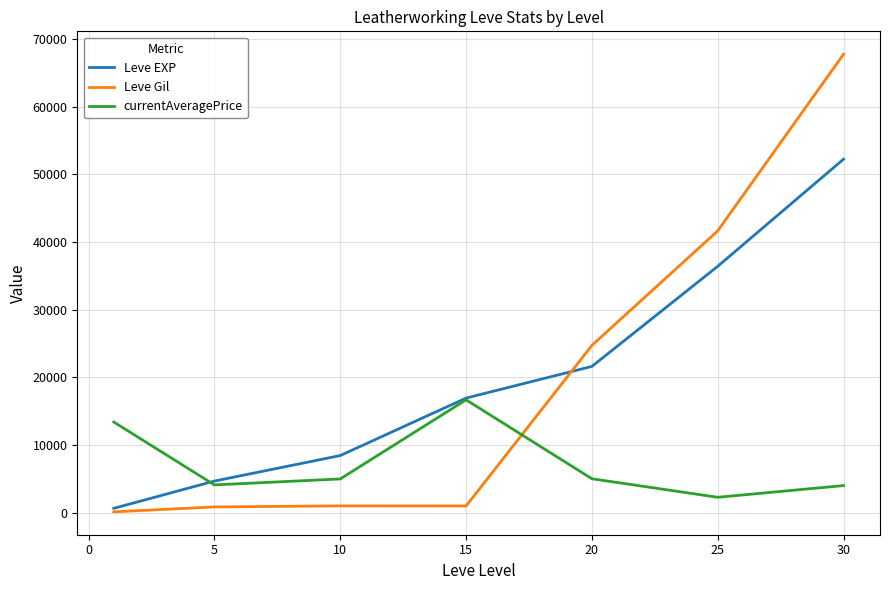

What are all the series names shown in the legend?

Leve EXP, Leve Gil, currentAveragePrice